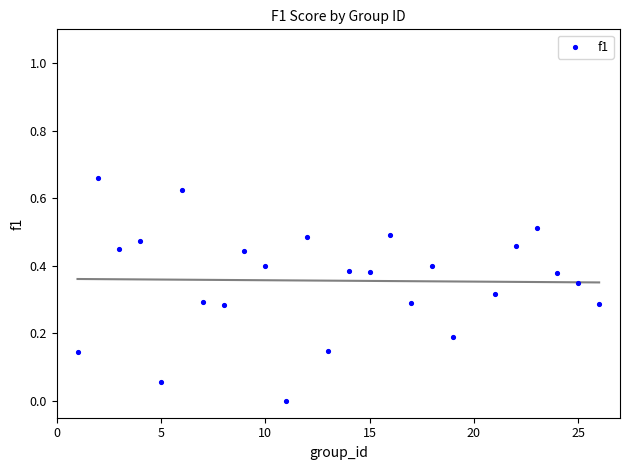

What is the range of X values (max minus min)?

25.0